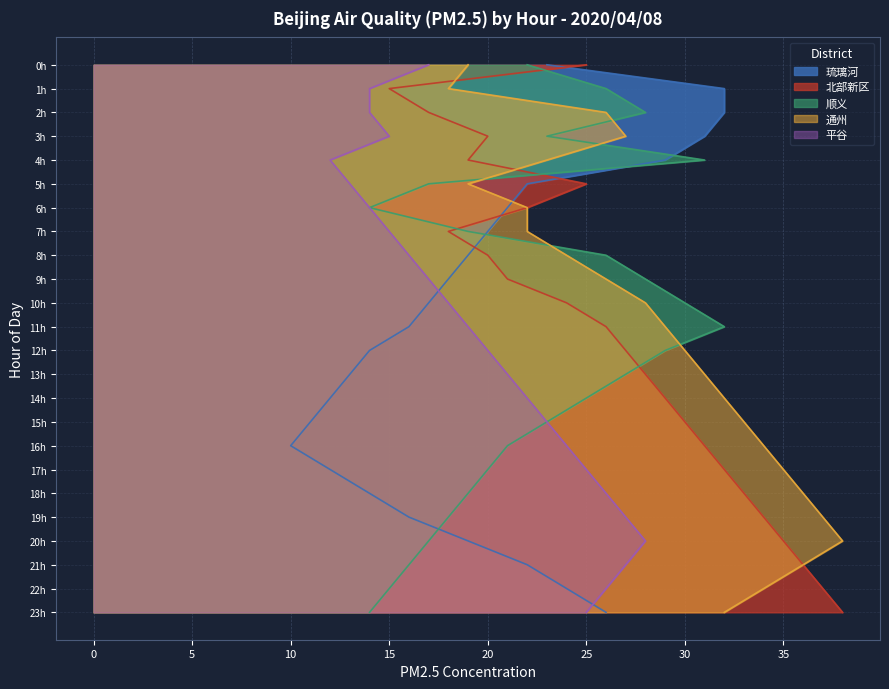

At which category does 平谷 reach its first local valley?

4